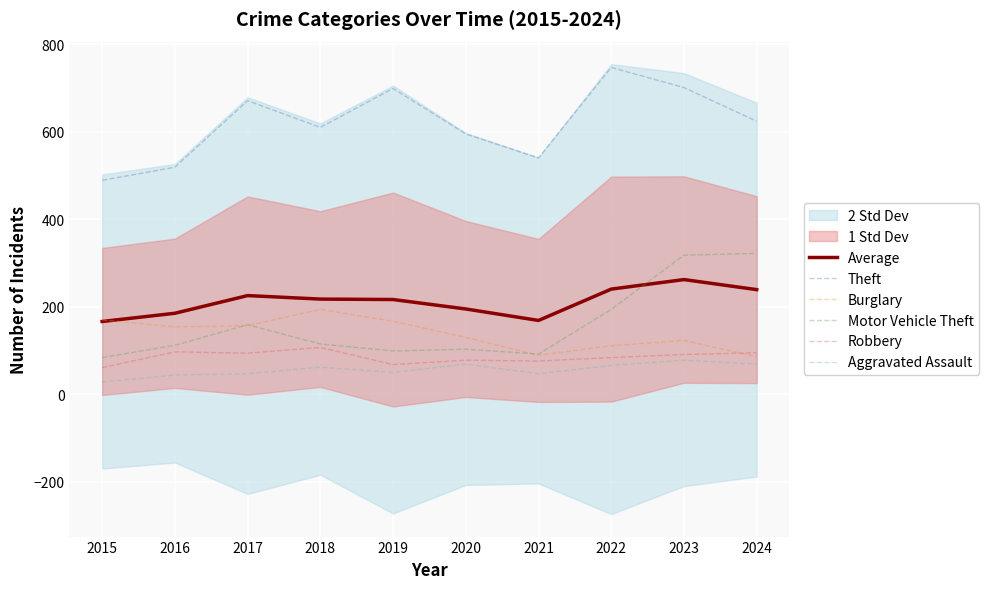

At 2015, list the series in order from smallest to largest.

Aggravated Assault, Robbery, Motor Vehicle Theft, Average, Burglary, Theft